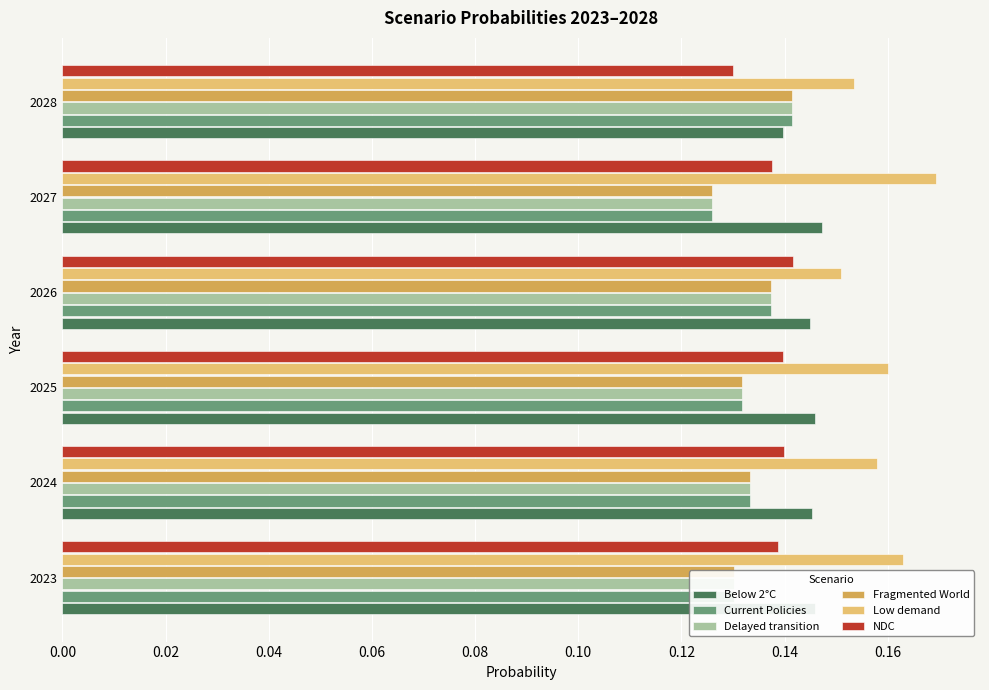

Which series has the largest total across all categories?

Low demand